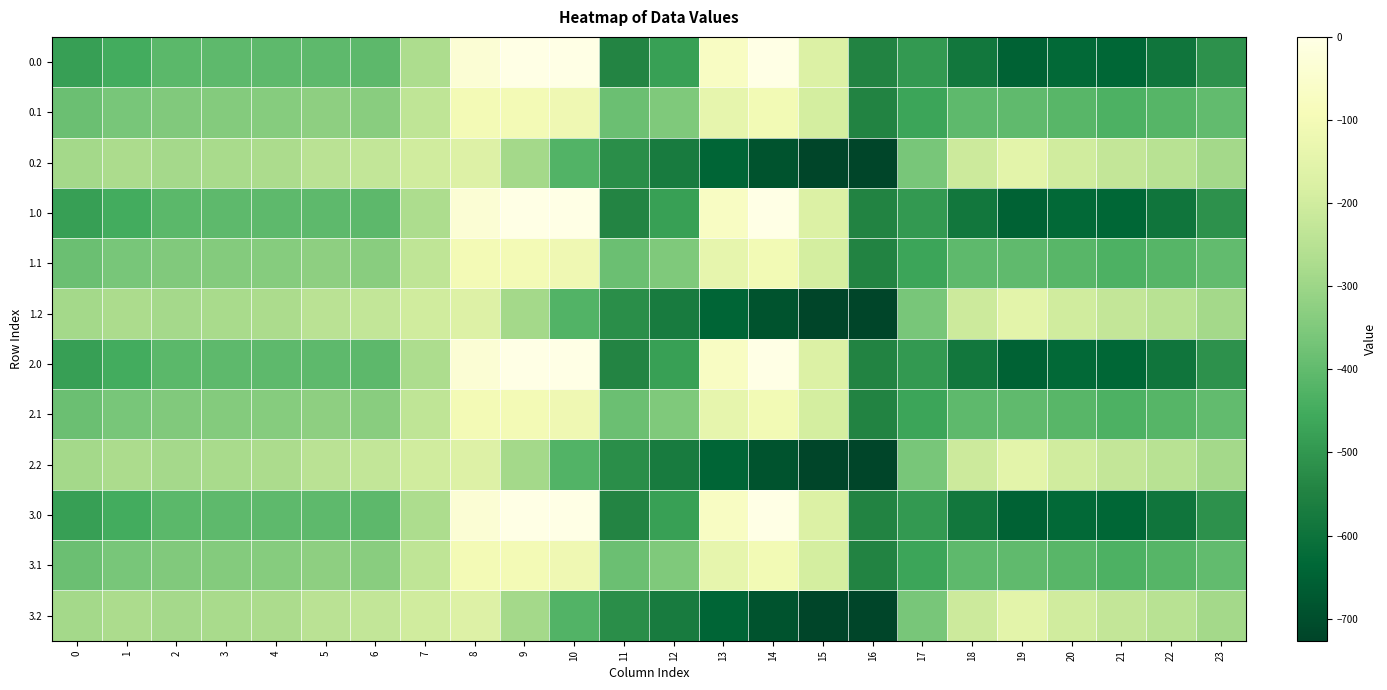

List the series in order of their peak value, lowest first.

0.2, 1.2, 2.2, 3.2, 0.1, 1.1, 2.1, 3.1, 0.0, 1.0, 2.0, 3.0